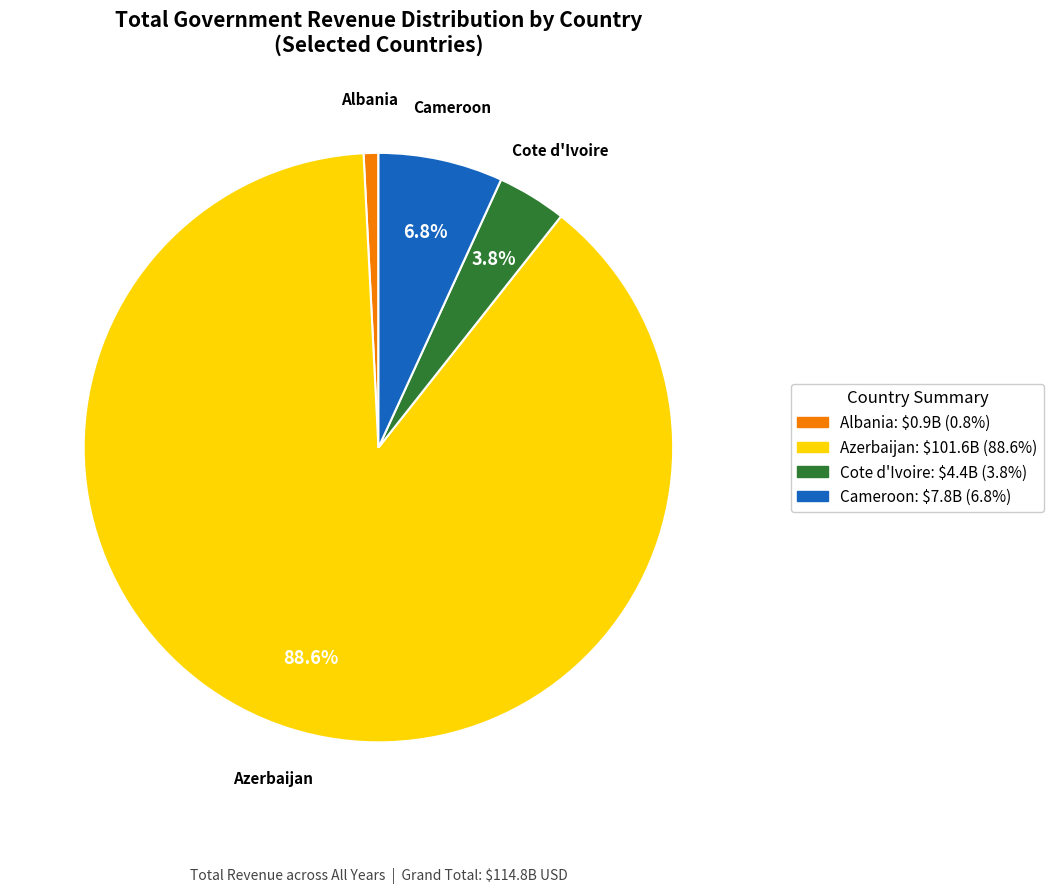

Does any single category account for the majority?

Yes